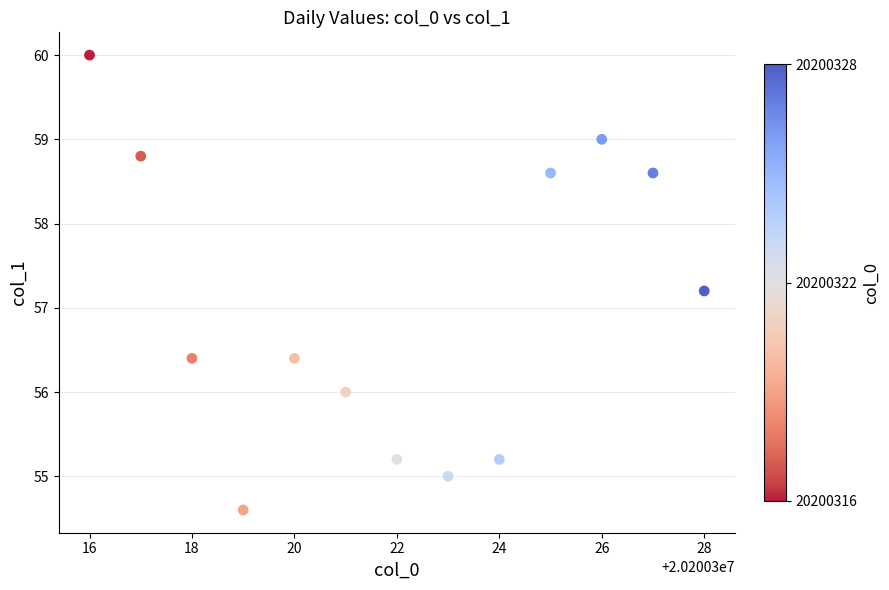

What Y value in the scatter plot is closest to 57?

57.2